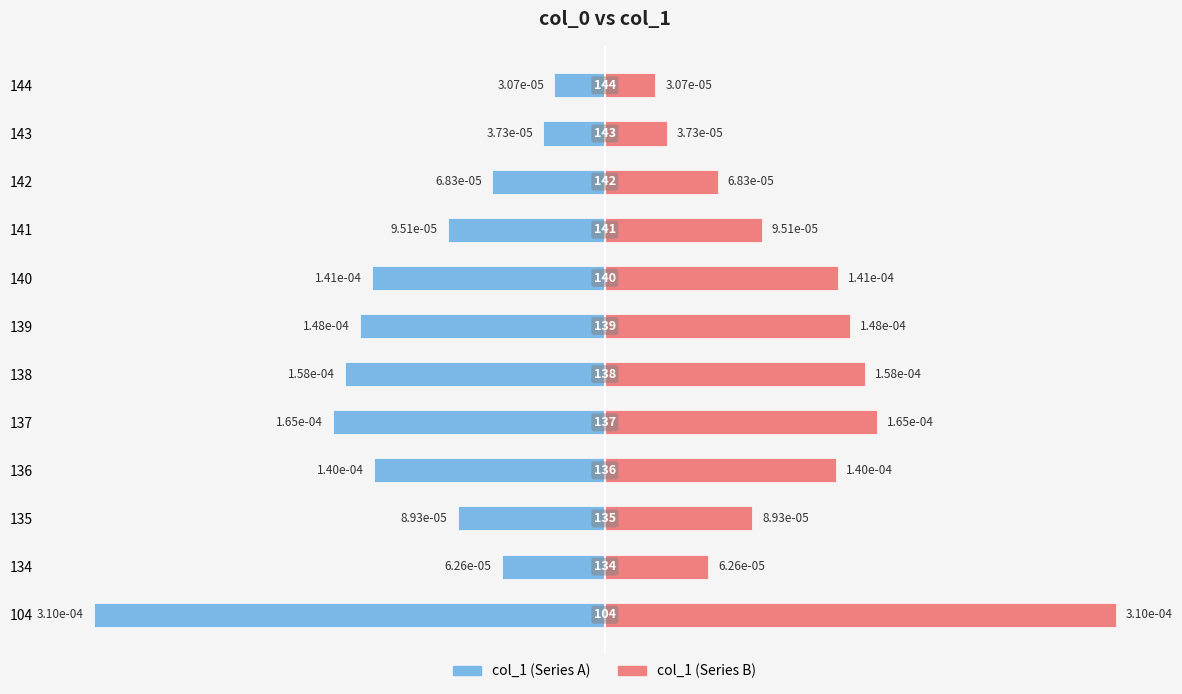

How many series are shown in this chart?

2